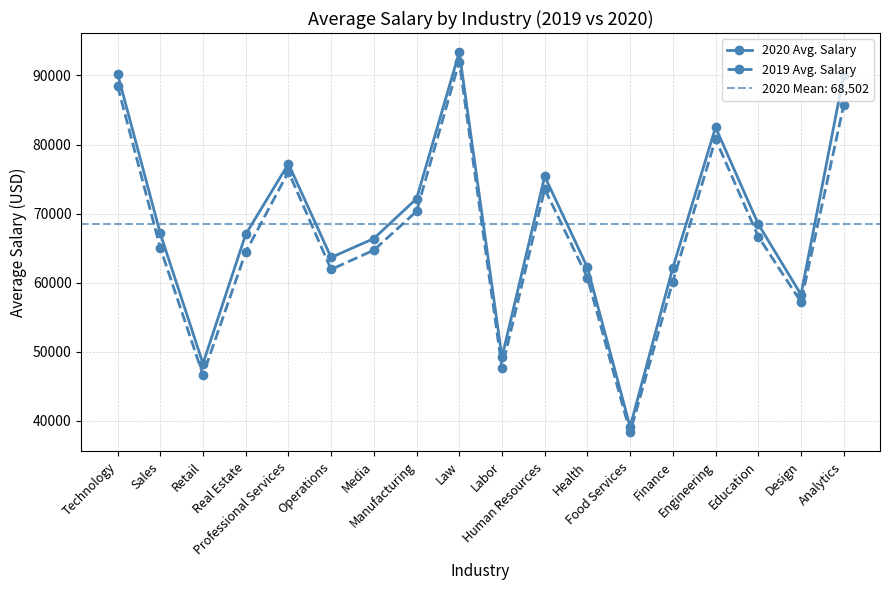

Does the chart have visible grid lines?

Yes